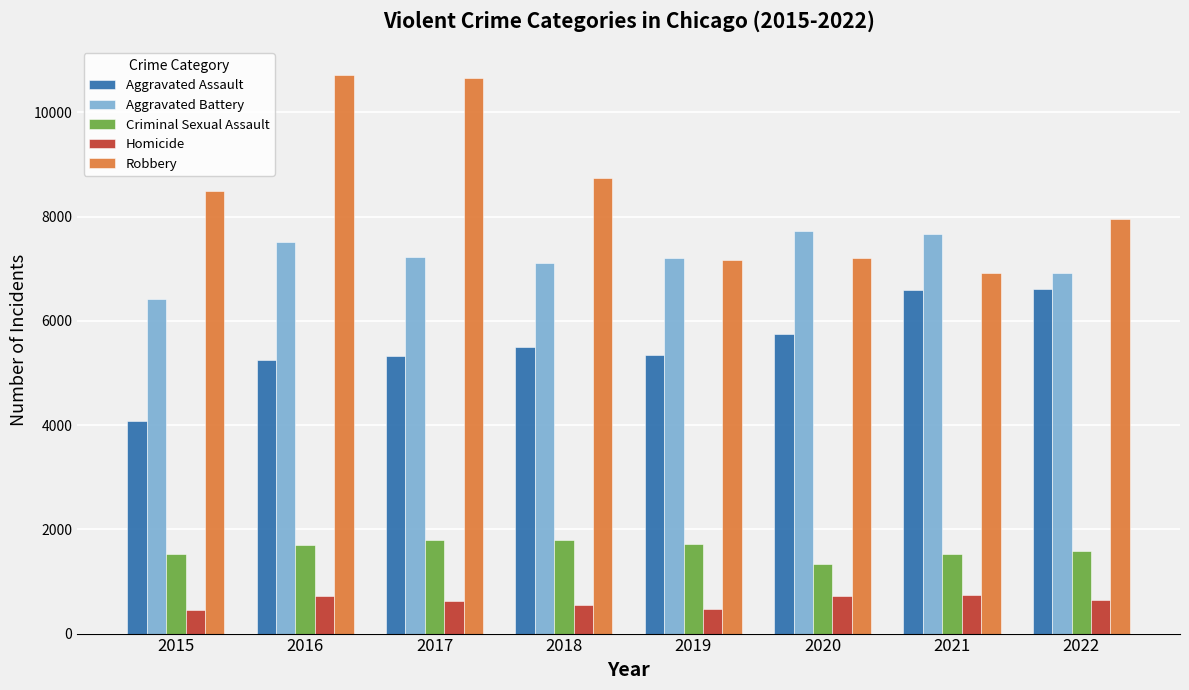

What is the value of the Aggravated Assault bar at the 5th from the left?

5340